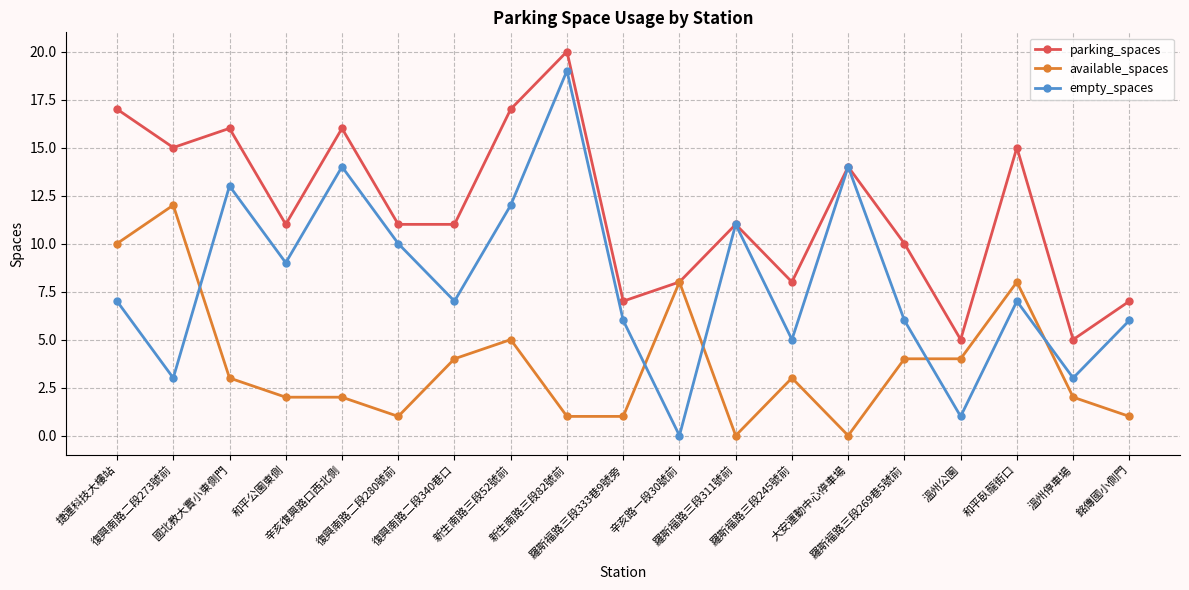

At which category does available_spaces reach its first local peak?

復興南路二段273號前